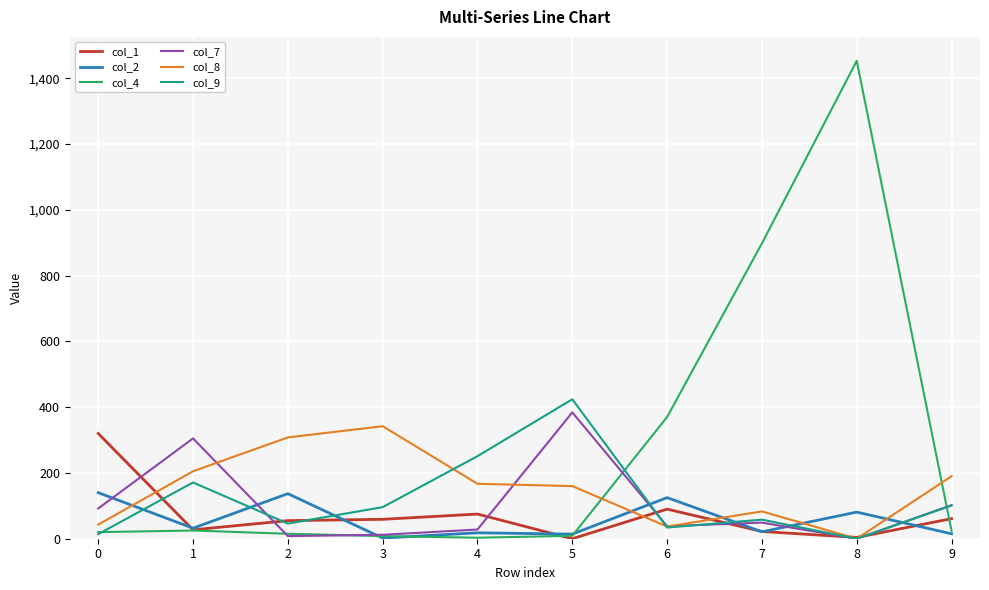

Which series has the largest total across all categories?

col_4